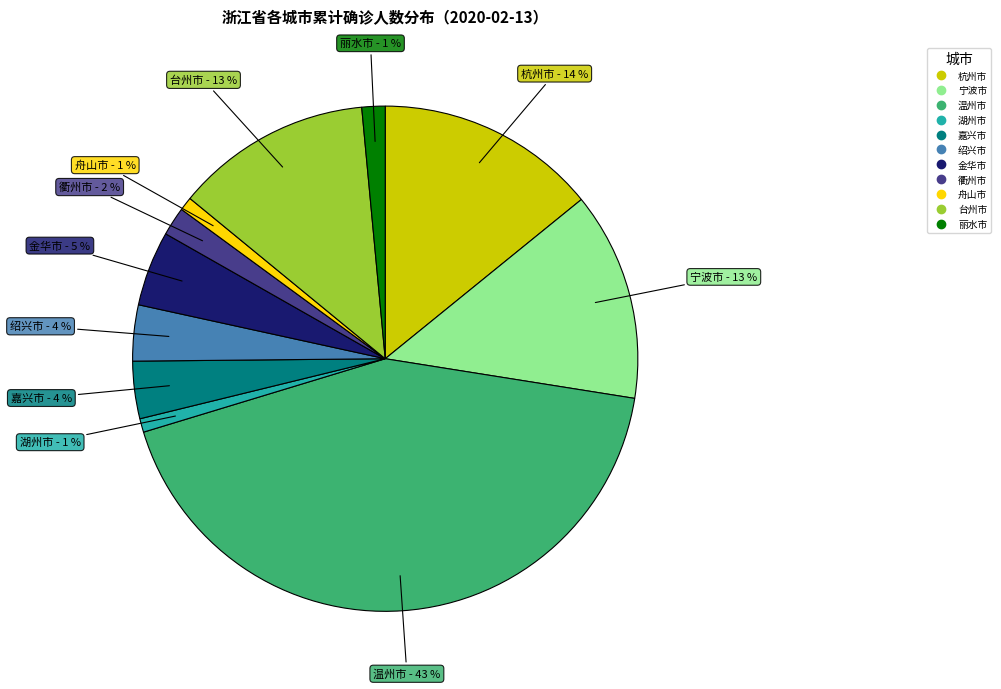

Which slice is the largest?

温州市